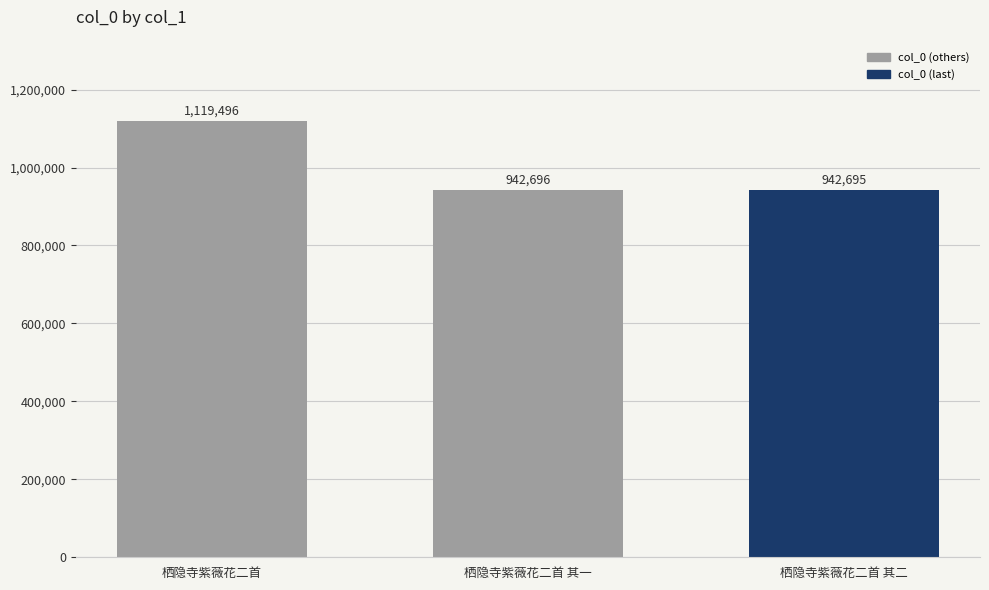

Which category has the highest value across all series?

栖隐寺紫薇花二首